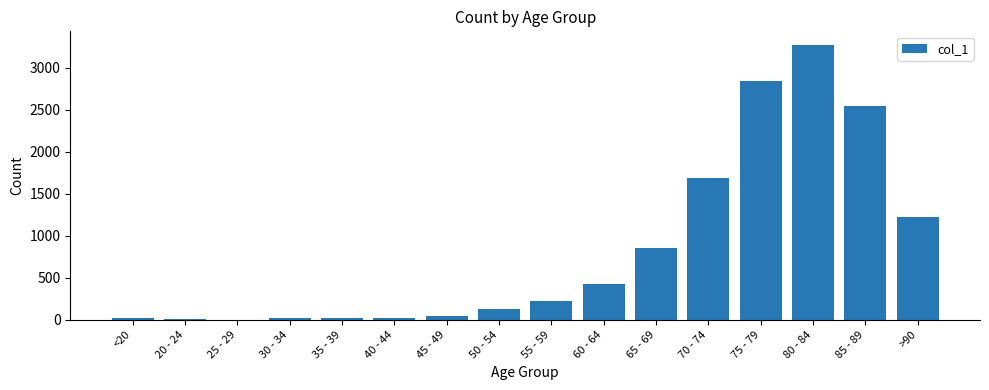

Count the number of data series in this chart.

1